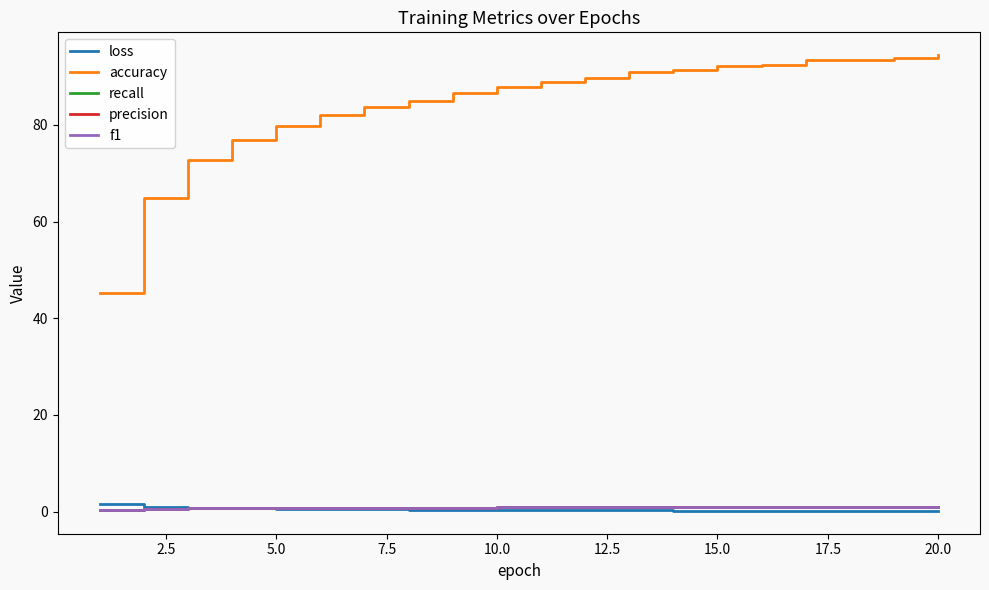

Which series has the largest total across all categories?

accuracy